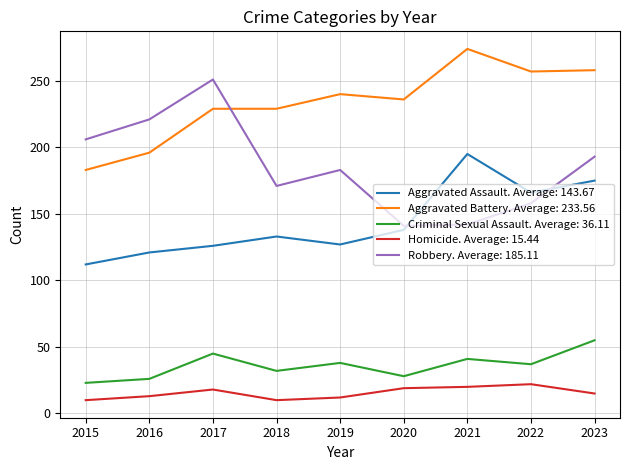

What are all the series names shown in the legend?

Aggravated Assault. Average: 143.67, Aggravated Battery. Average: 233.56, Criminal Sexual Assault. Average: 36.11, Homicide. Average: 15.44, Robbery. Average: 185.11